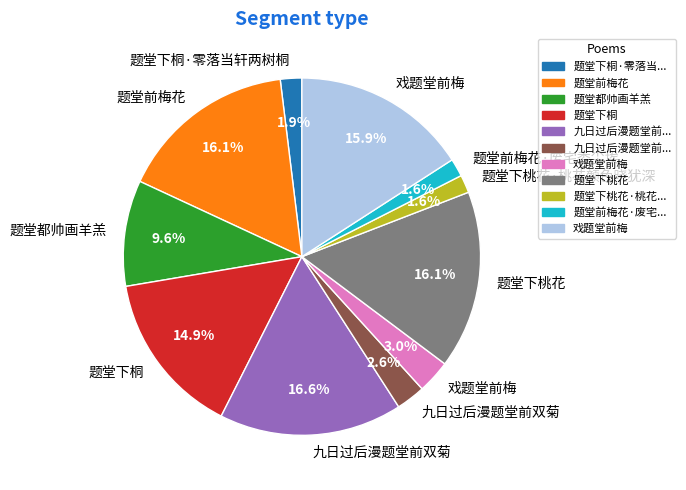

Is there any slice that represents more than half of the pie?

No